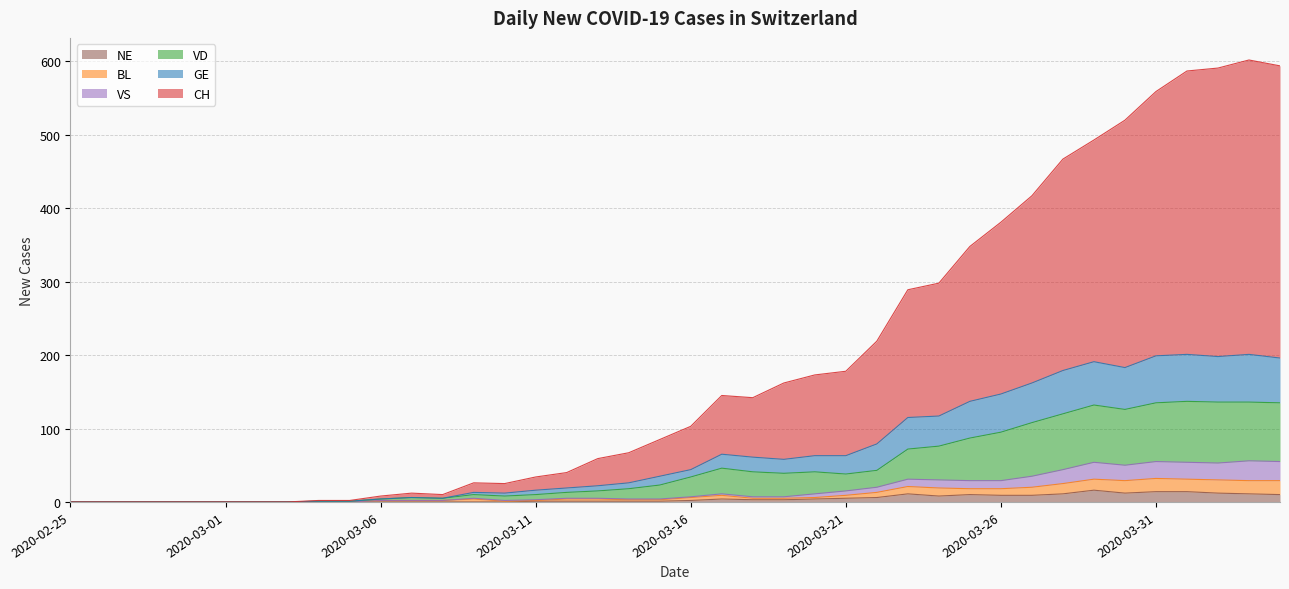

What is the maximum value for NE?

16